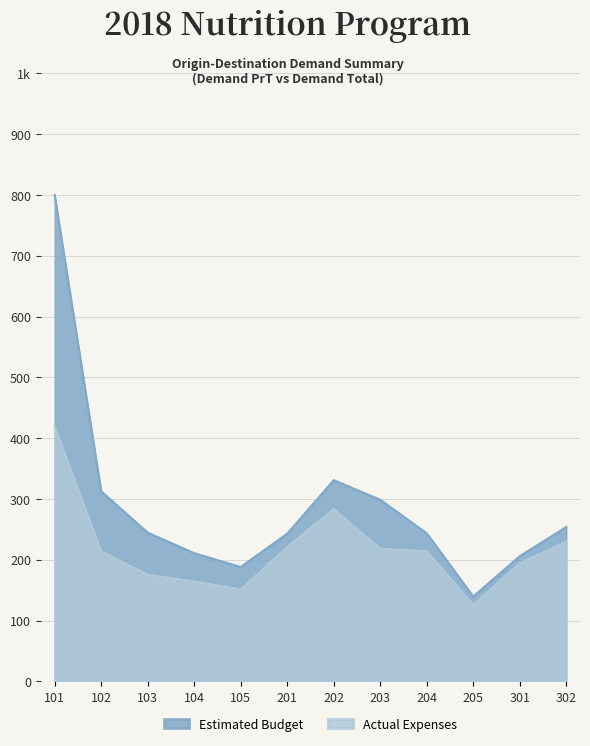

True or false: Actual Expenses and Estimated Budget intersect in this chart.

False